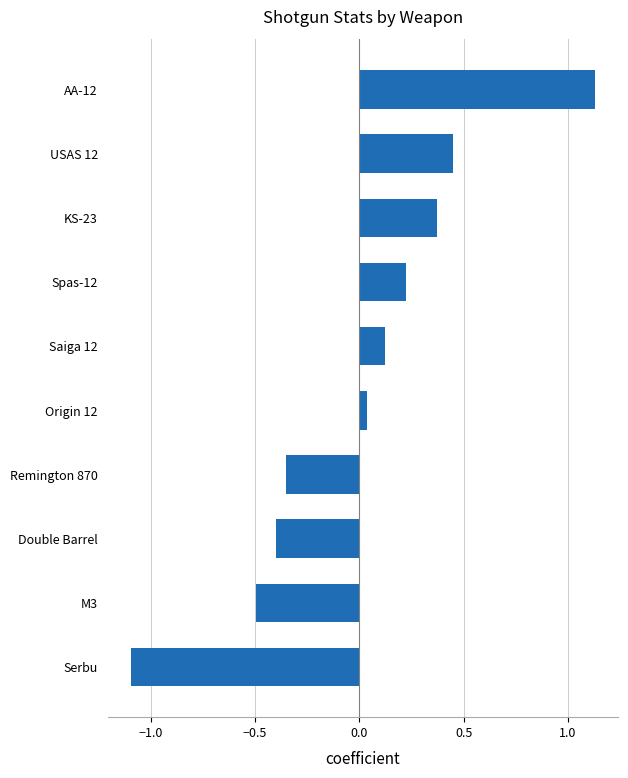

How many positive values are there?

6